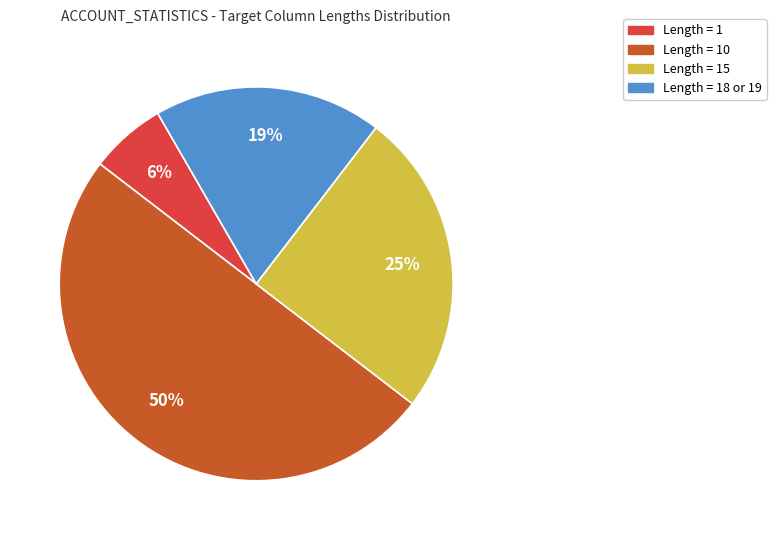

To the nearest percent, what is the difference between the largest and smallest slice percentages?

44%